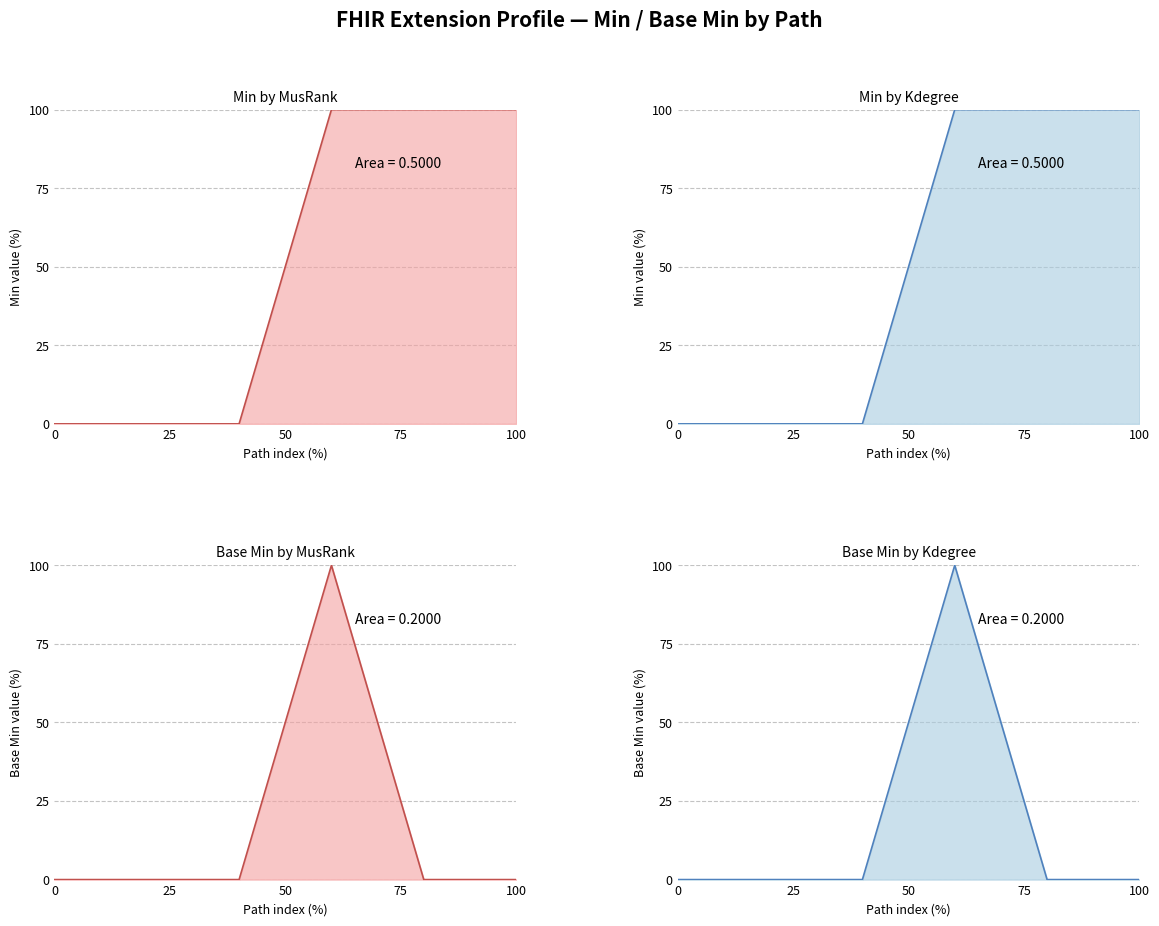

What is the highest value of the Min line series?

100